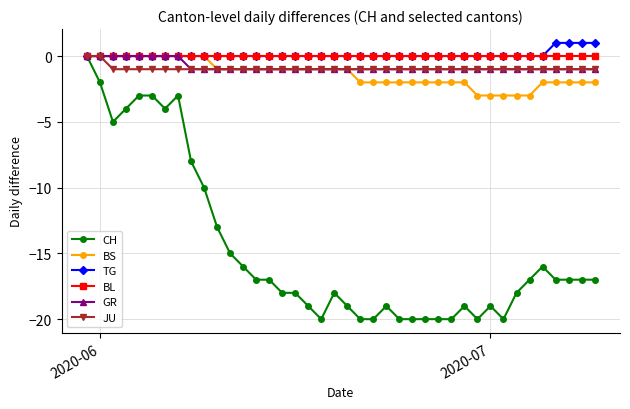

Which series has the largest range (max minus min)?

CH